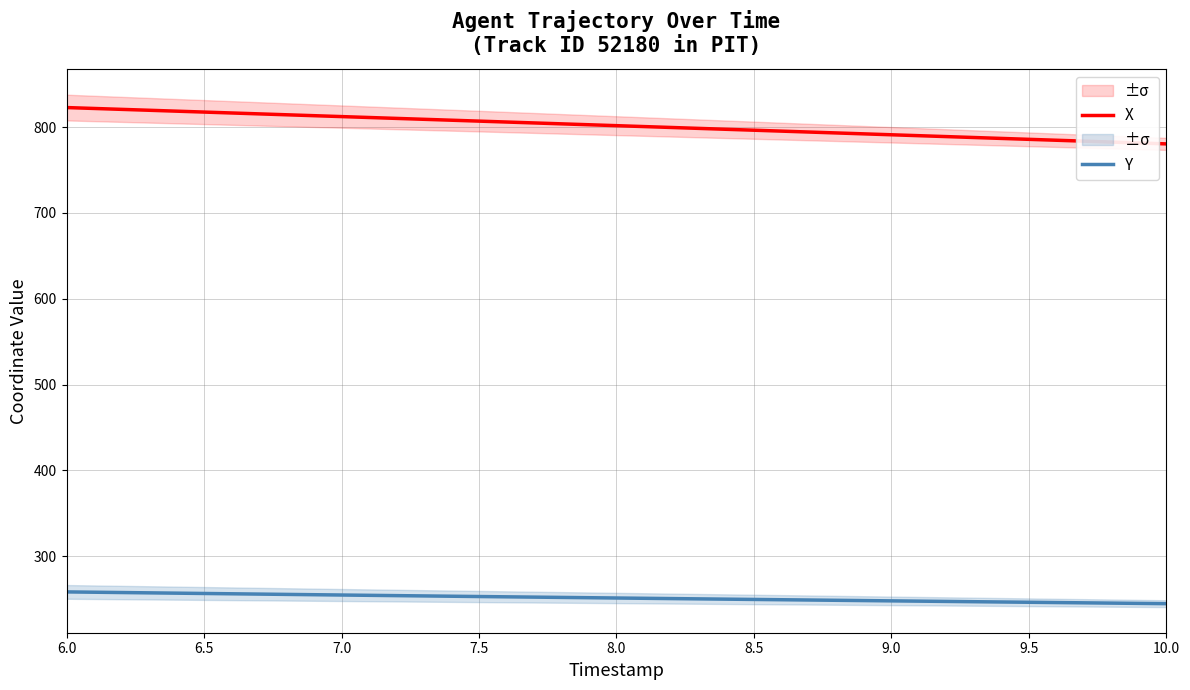

What are all the series names shown in the legend?

X, Y